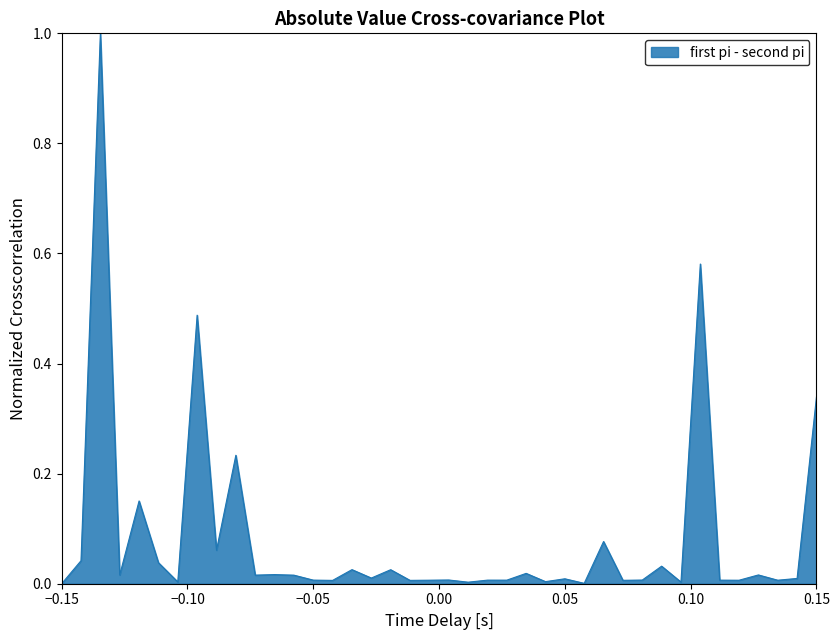

What is the sum of all values?

3.3